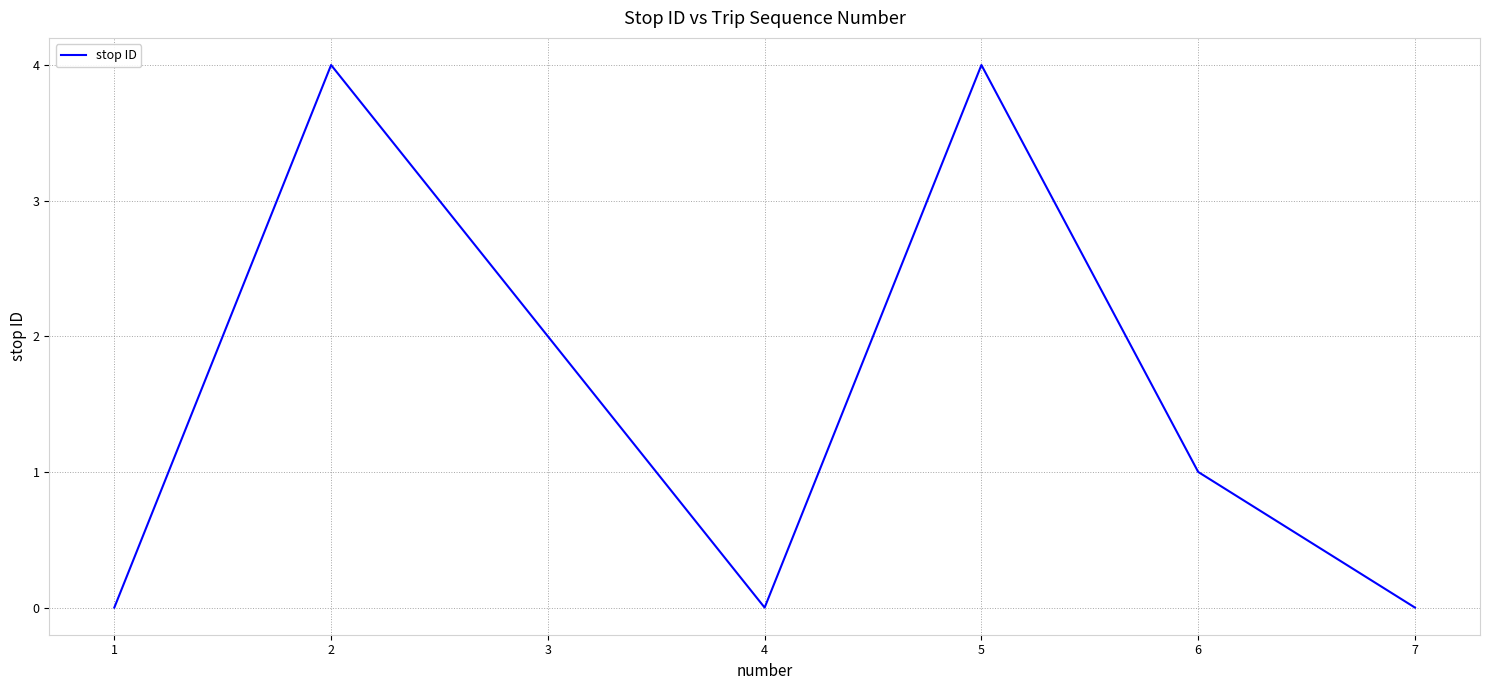

At which category does the data reach its first local peak?

2